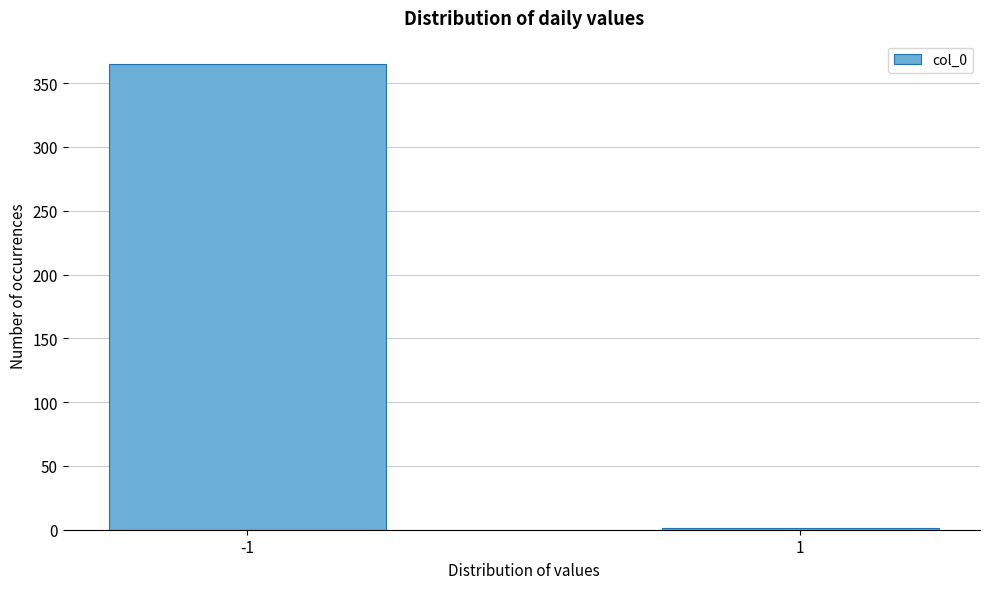

Reading left to right, extract all data points from this chart.

-1=365	1=1